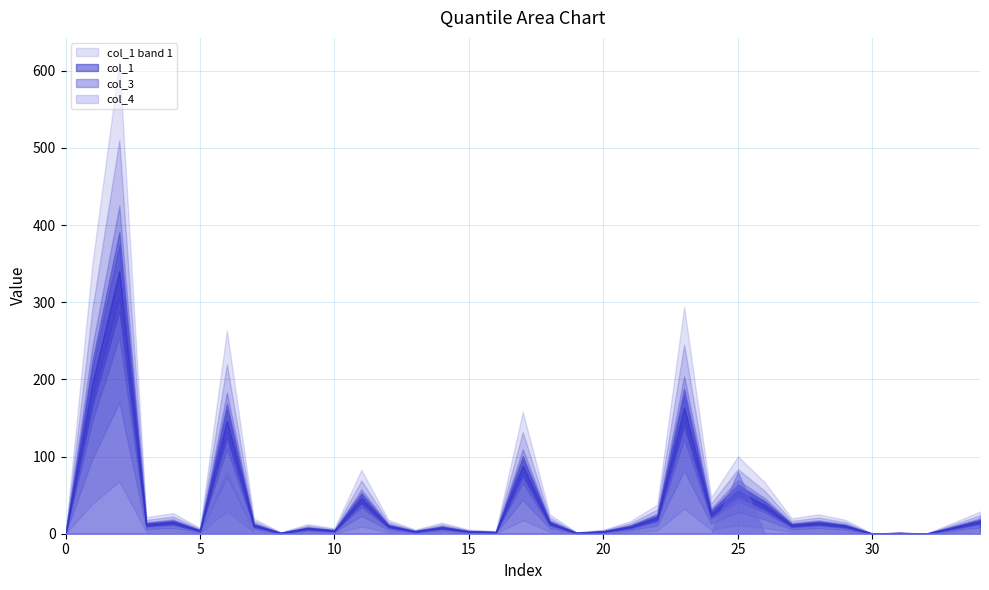

Rank the series at 13 from lowest to highest value.

col_3, col_4, col_1